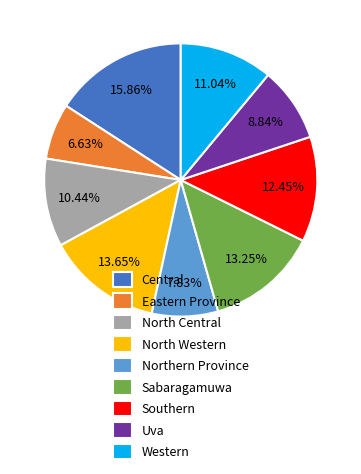

Between Sabaragamuwa and Northern Province, which is larger?

Sabaragamuwa